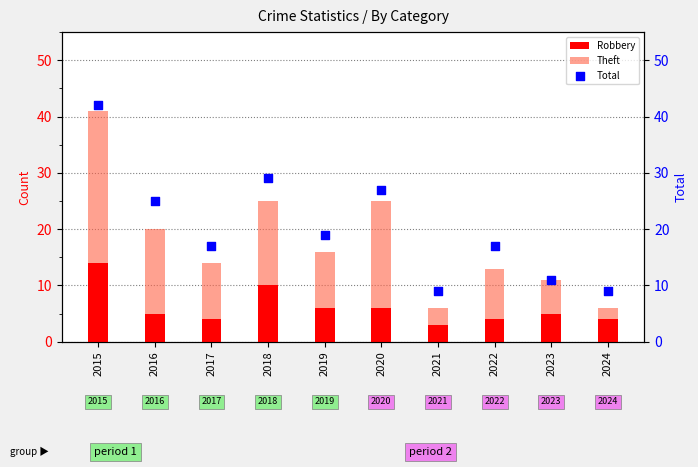

What is the total value across all series at 2022?

30